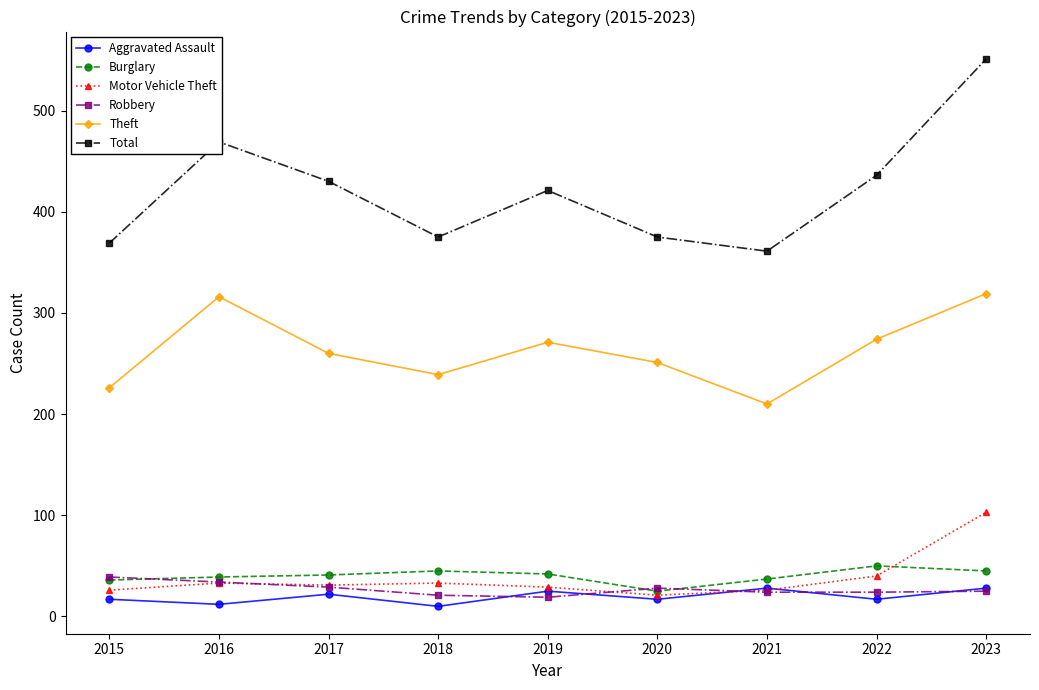

In Total, how many points are lower than both neighbors (excluding endpoints)?

2